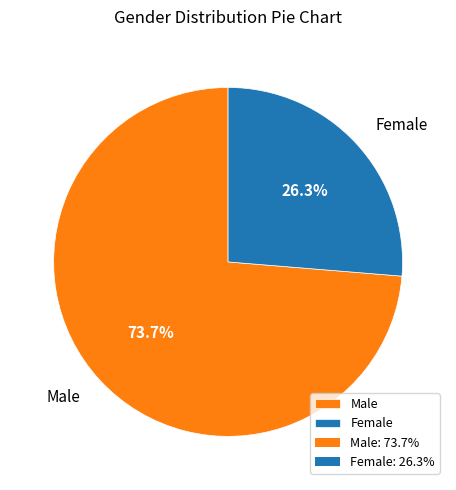

To the nearest percent, what percentage of the pie is Female?

26%